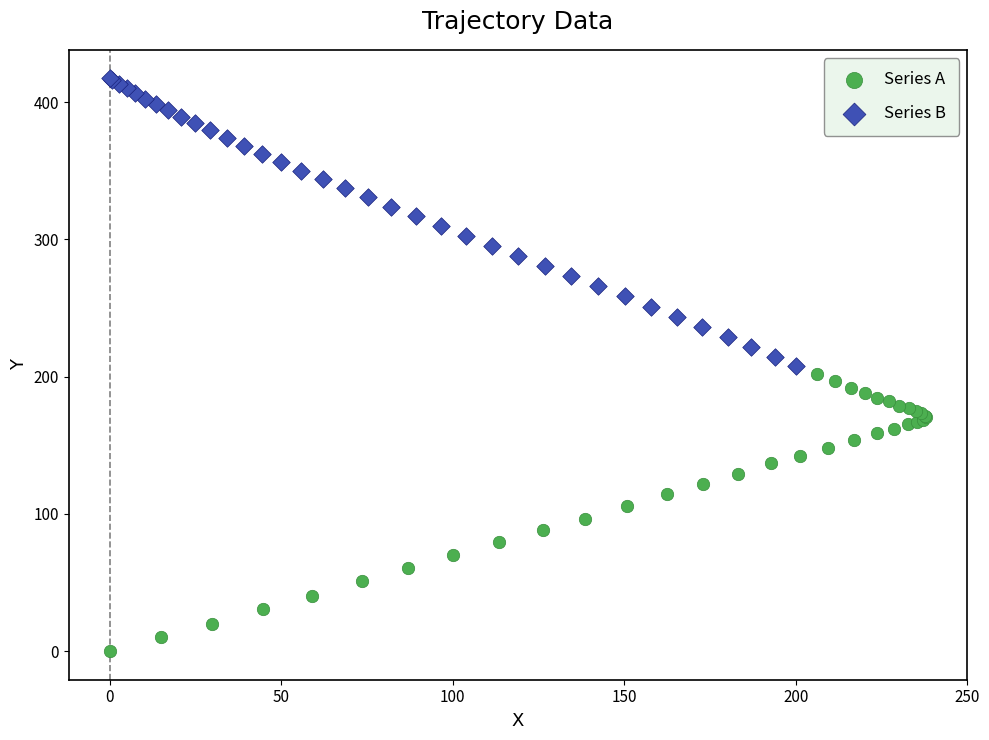

Which series contains the lowest Y value?

Series A